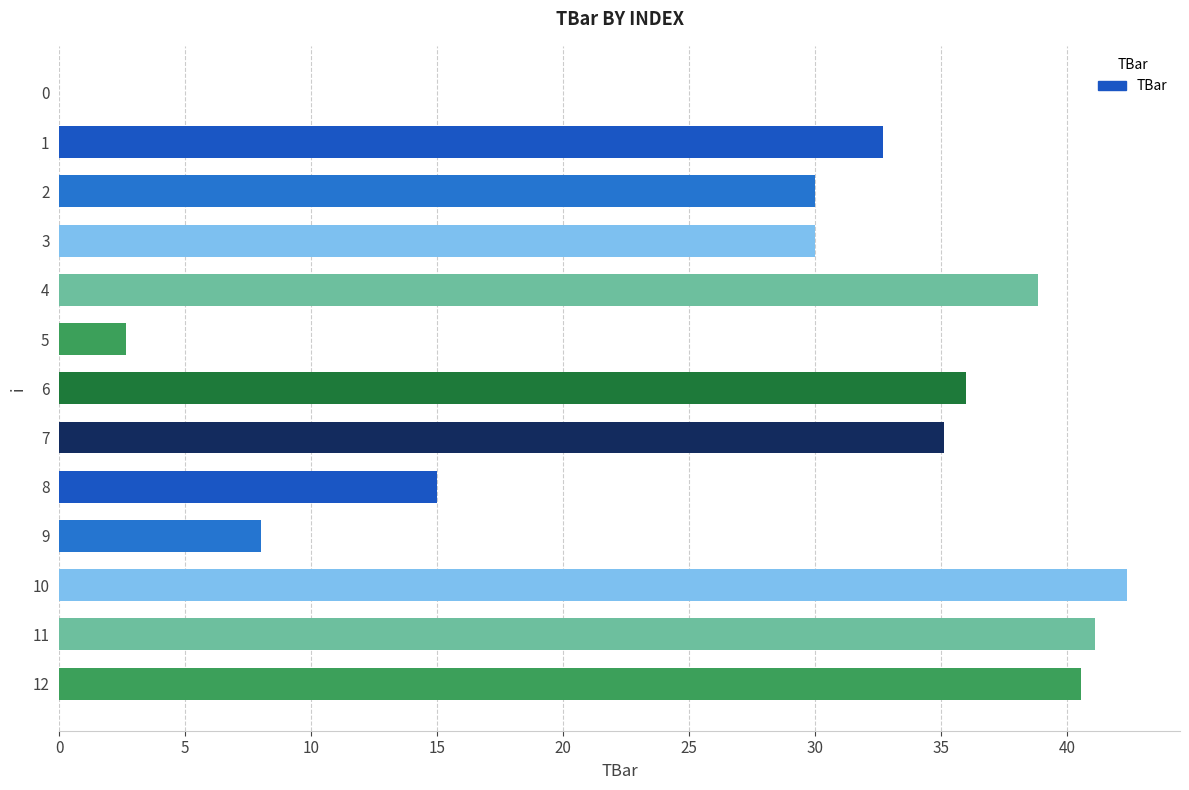

What is the sum of all values?

352.2